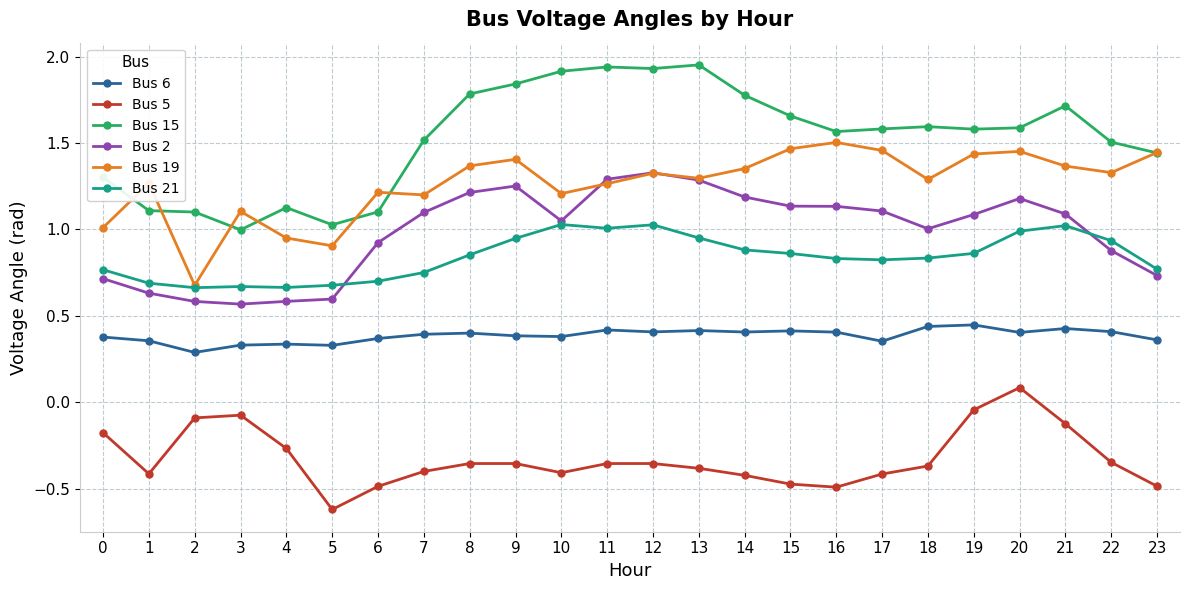

Which series has the widest spread of values?

Bus 15